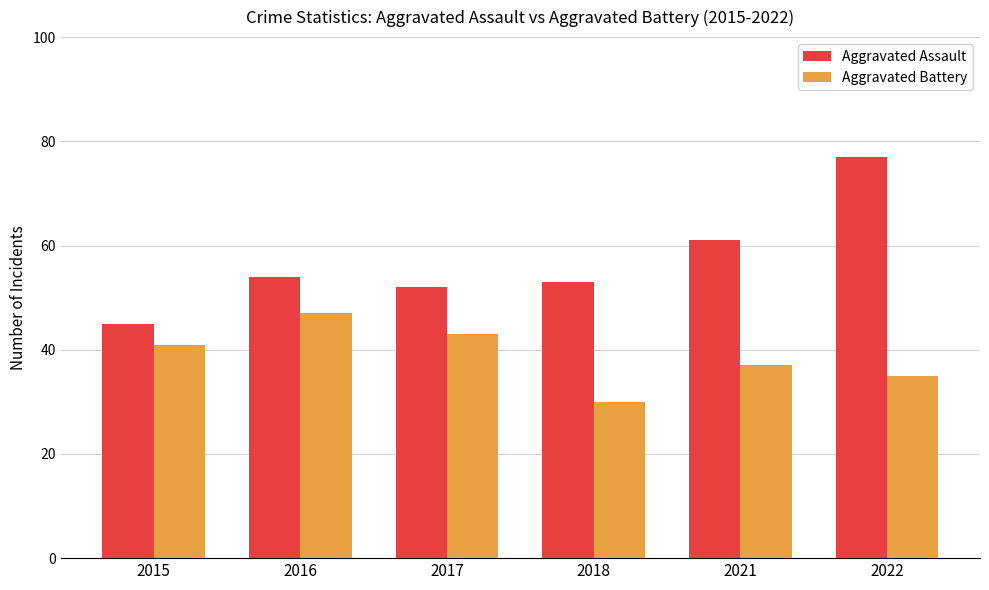

Rank the series by their maximum value, from lowest to highest.

Aggravated Battery, Aggravated Assault